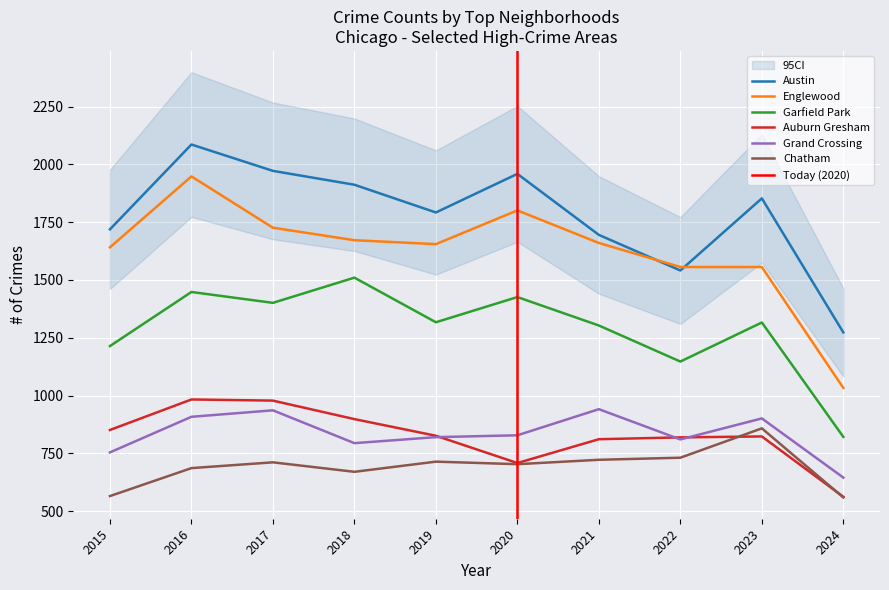

At which category is the sum across all series the highest?

2016